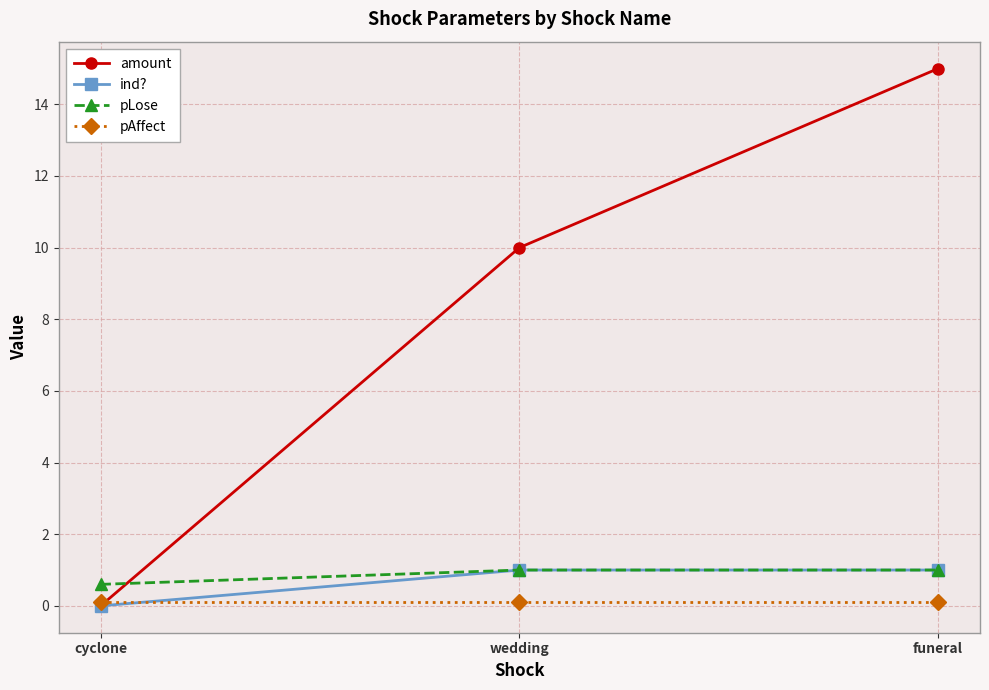

At how many categories does at least one series exceed 3?

2